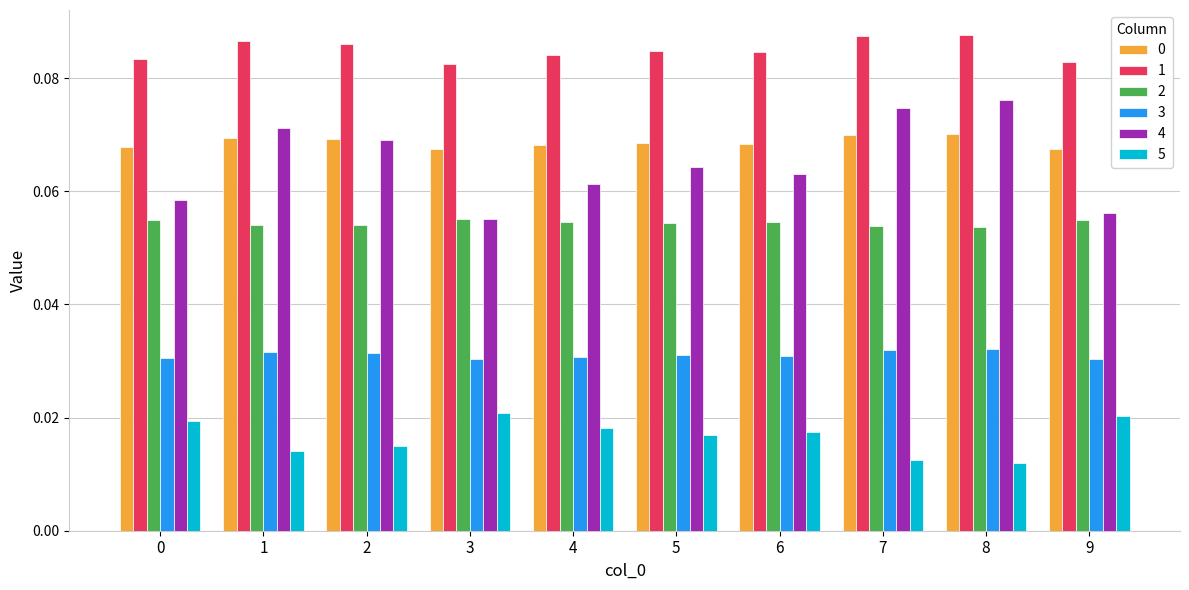

How many categories are shown in the chart?

10